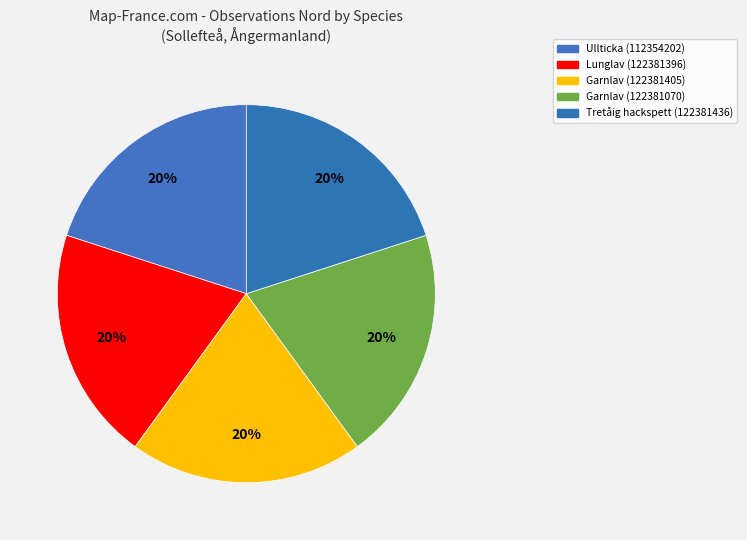

The Lunglav (122381396) slice represents 20% of the pie. True or false?

True